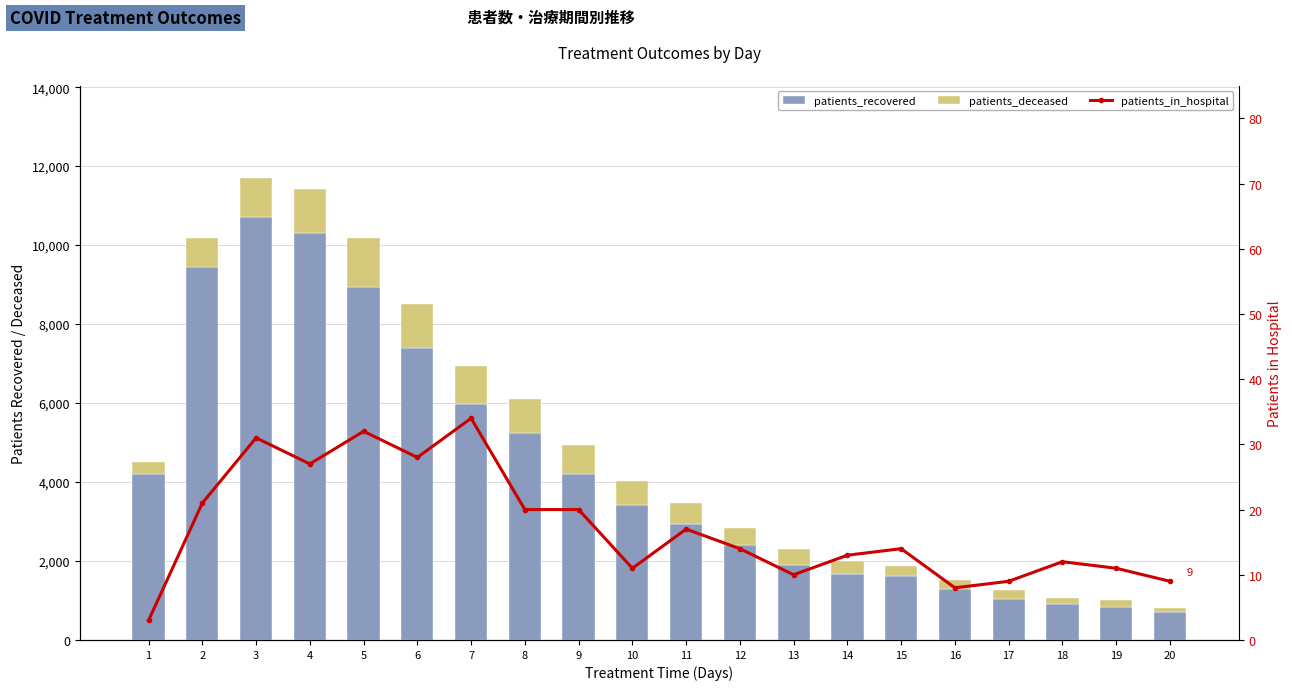

What is the difference between the patients_recovered values at 14 and 7?

4312